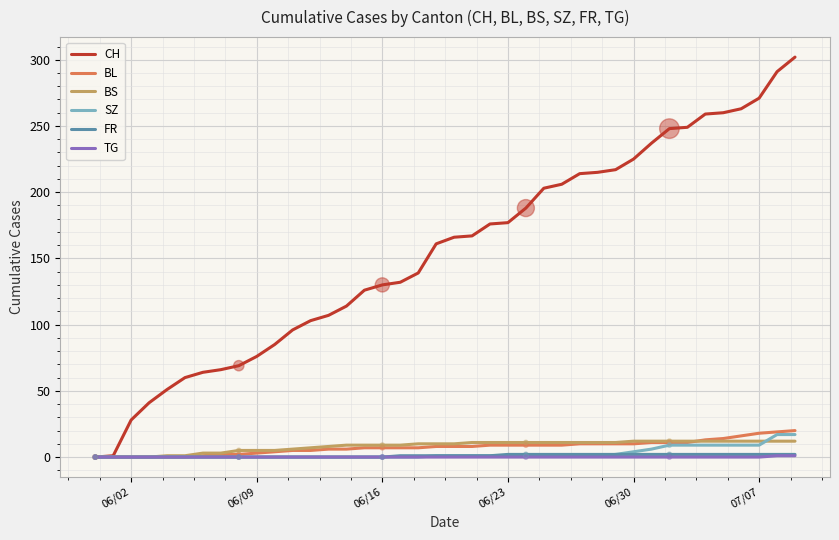

Which series has the largest range (max minus min)?

CH